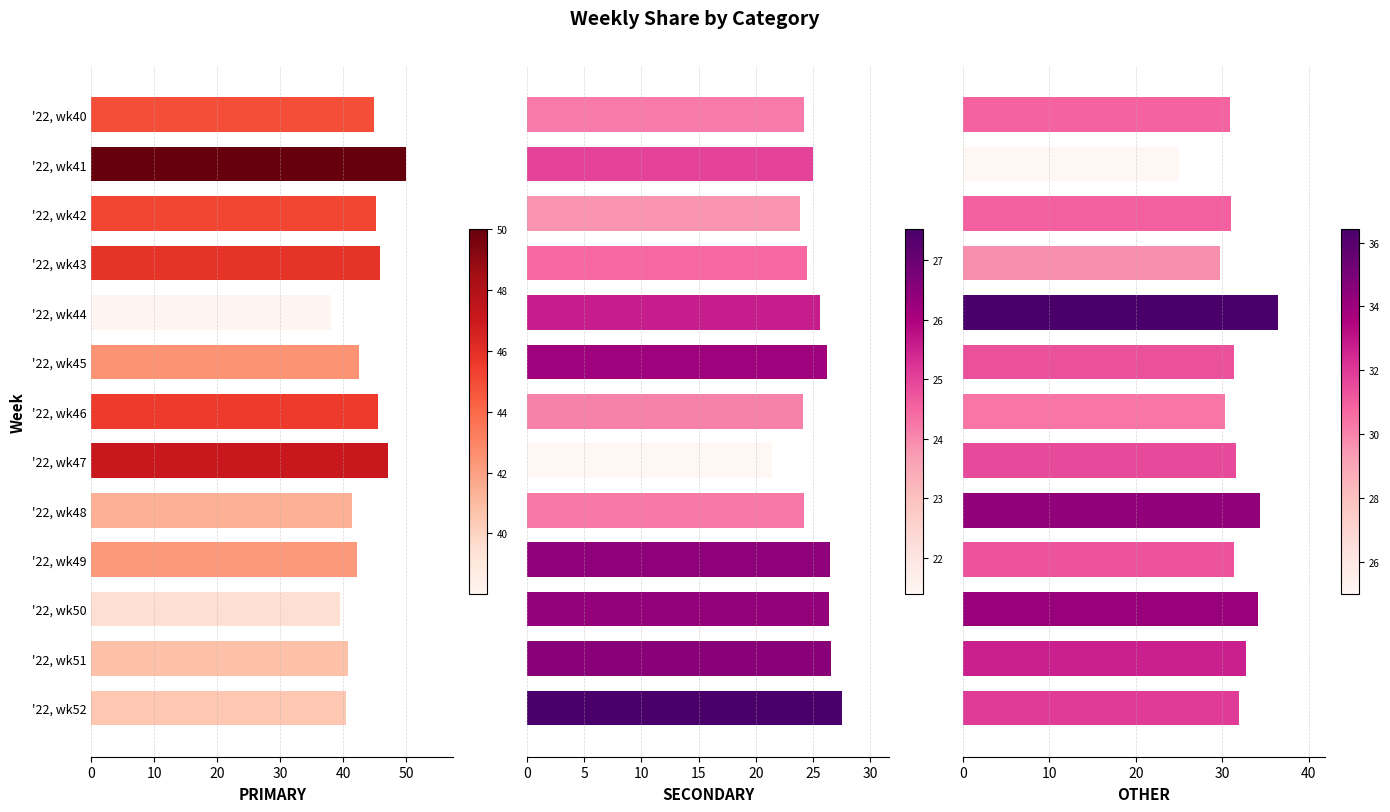

What is the value of the PRIMARY bar at the 10th from the left?

42.2